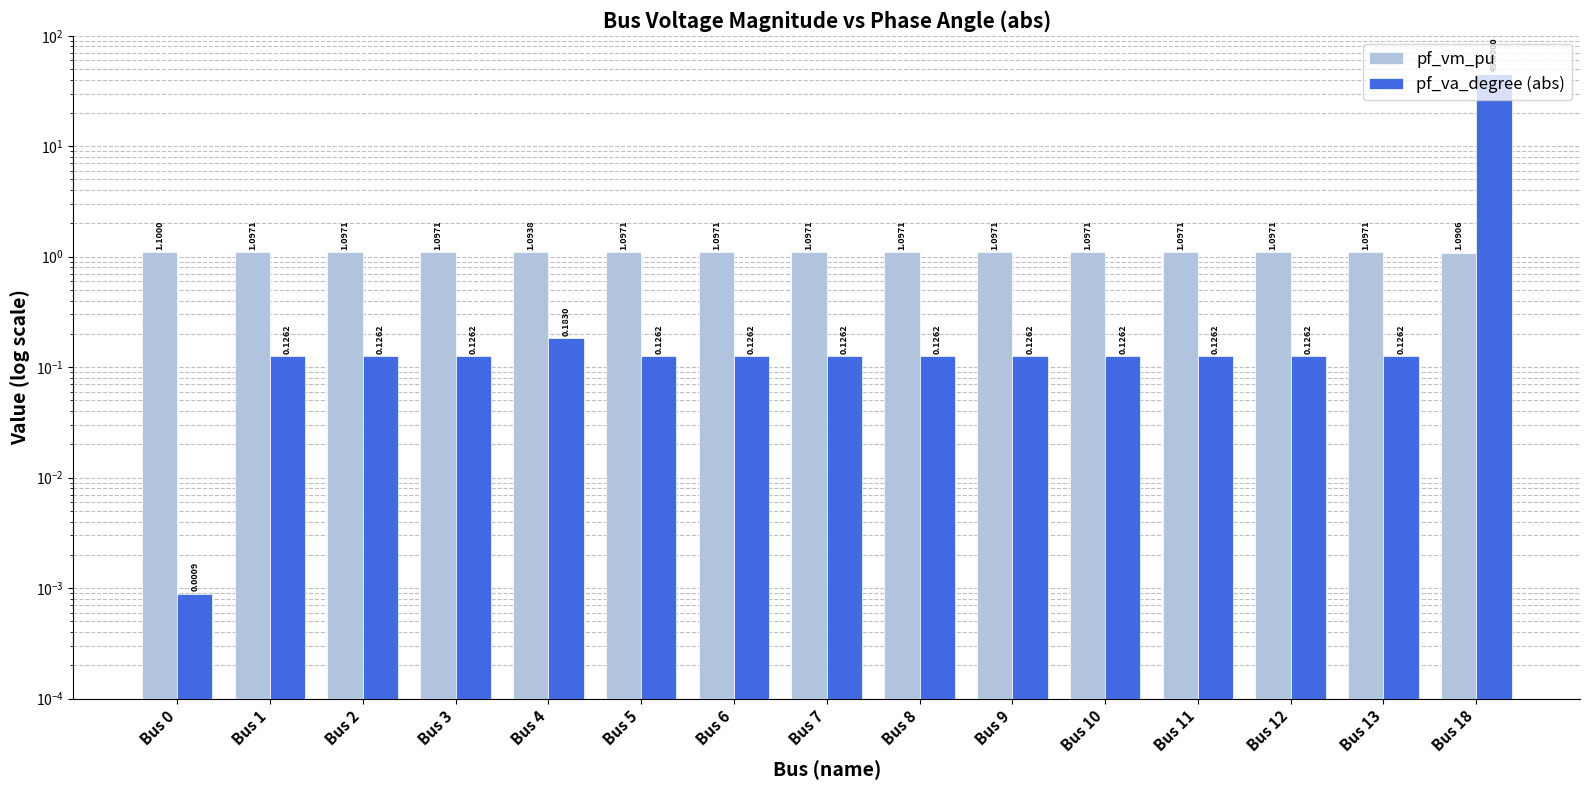

Reading left to right, what are all the values shown in this chart?

pf_vm_pu: Bus 0=1.1	Bus 1=1.1	Bus 2=1.1	Bus 3=1.1	Bus 4=1.1	Bus 5=1.1	Bus 6=1.1	Bus 7=1.1	Bus 8=1.1	Bus 9=1.1	Bus 10=1.1	Bus 11=1.1	Bus 12=1.1	Bus 13=1.1	Bus 18=1.1
pf_va_degree (abs): Bus 0=0.0	Bus 1=0.1	Bus 2=0.1	Bus 3=0.1	Bus 4=0.2	Bus 5=0.1	Bus 6=0.1	Bus 7=0.1	Bus 8=0.1	Bus 9=0.1	Bus 10=0.1	Bus 11=0.1	Bus 12=0.1	Bus 13=0.1	Bus 18=45.0